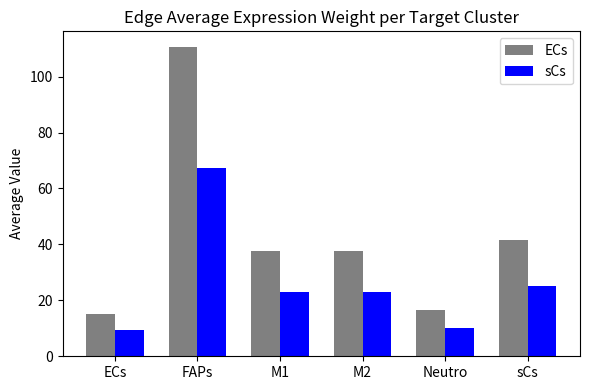

At Neutro, list the series in order from largest to smallest.

ECs, sCs